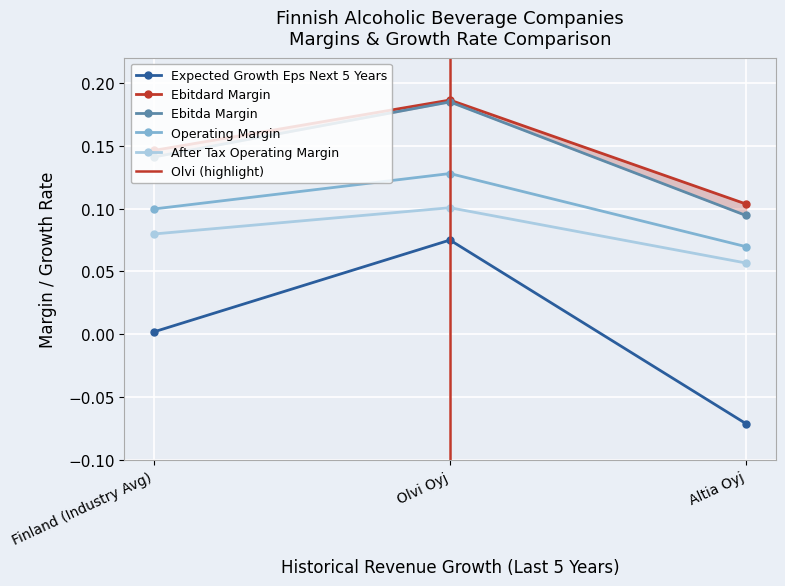

What is the label of the 1st point from the left?

Finland (Industry Avg)